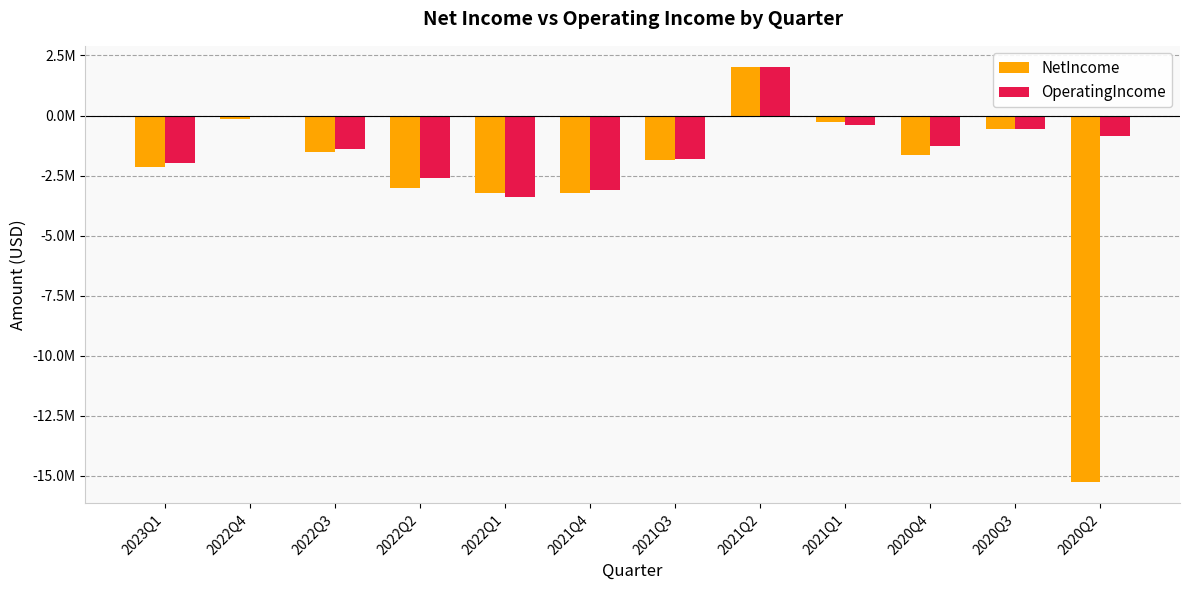

Which has a higher value, 2020Q3 or 2021Q1?

2021Q1